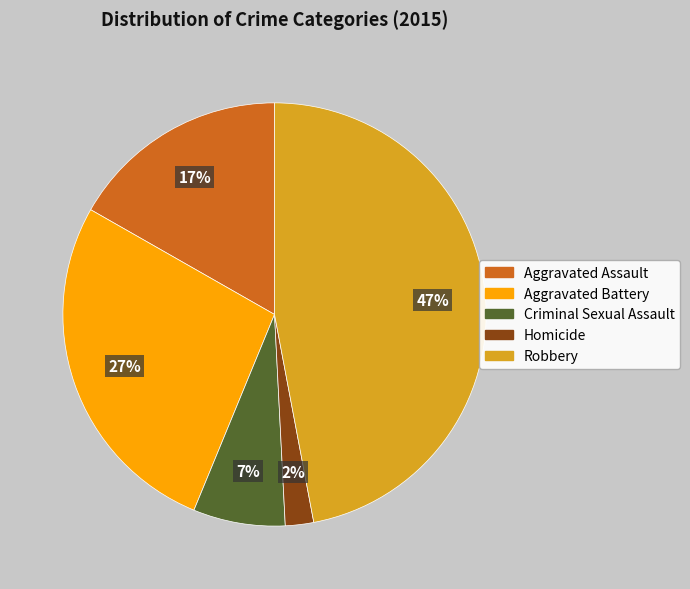

Combined, do Robbery and Criminal Sexual Assault account for over 50%?

Yes